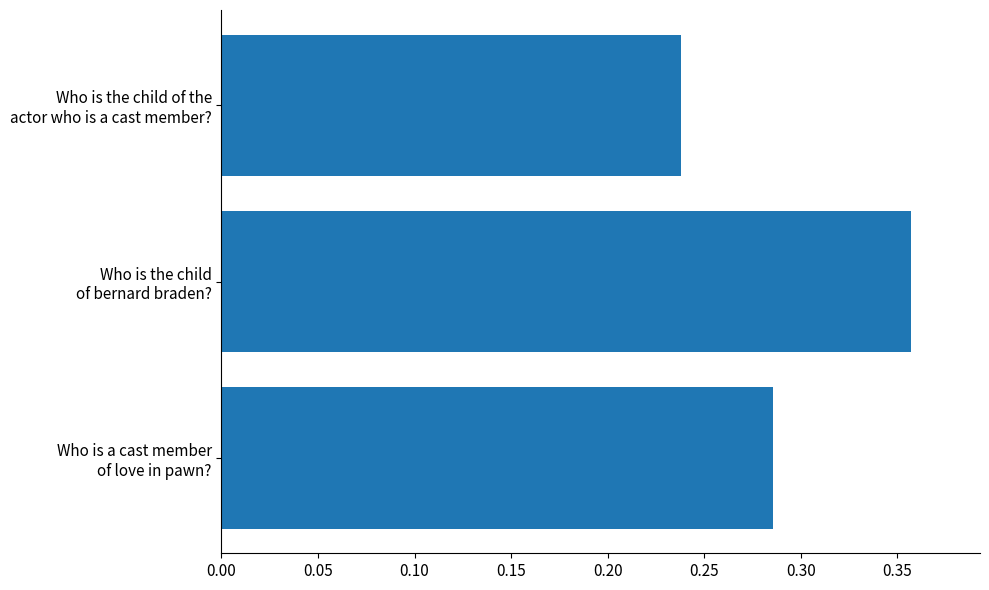

At which label is the value closest to 0?

Who is the child of the
actor who is a cast member?